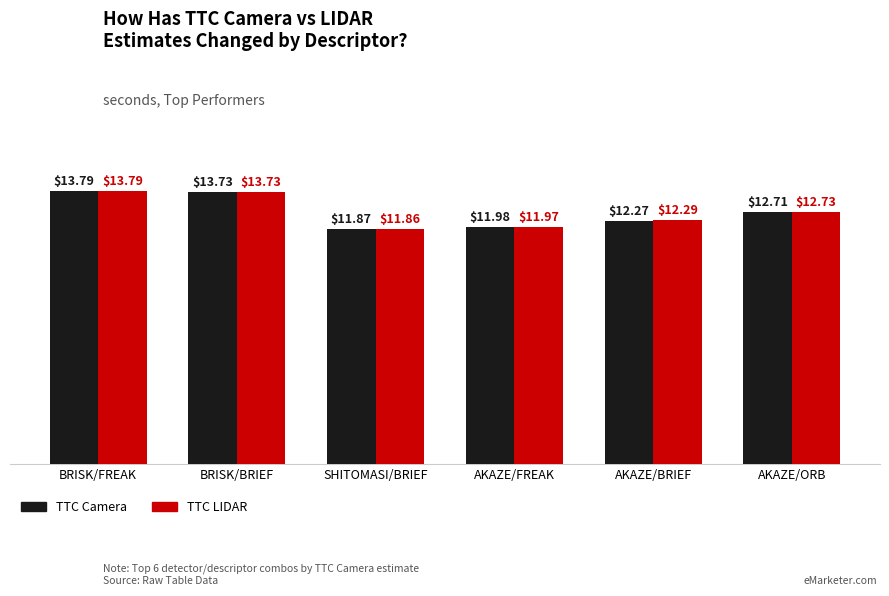

What is the sum of the TTC Camera values at SHITOMASI/BRIEF and AKAZE/FREAK?

23.9